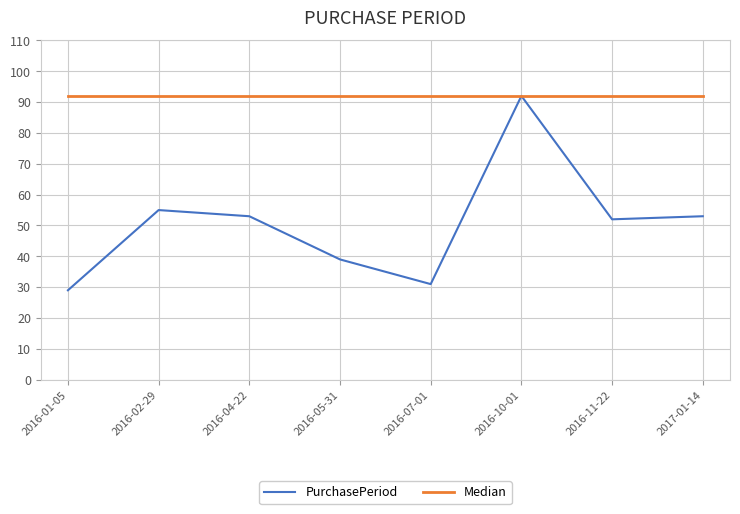

The PurchasePeriod series shows 92 at 2016-10-01. True or false?

True